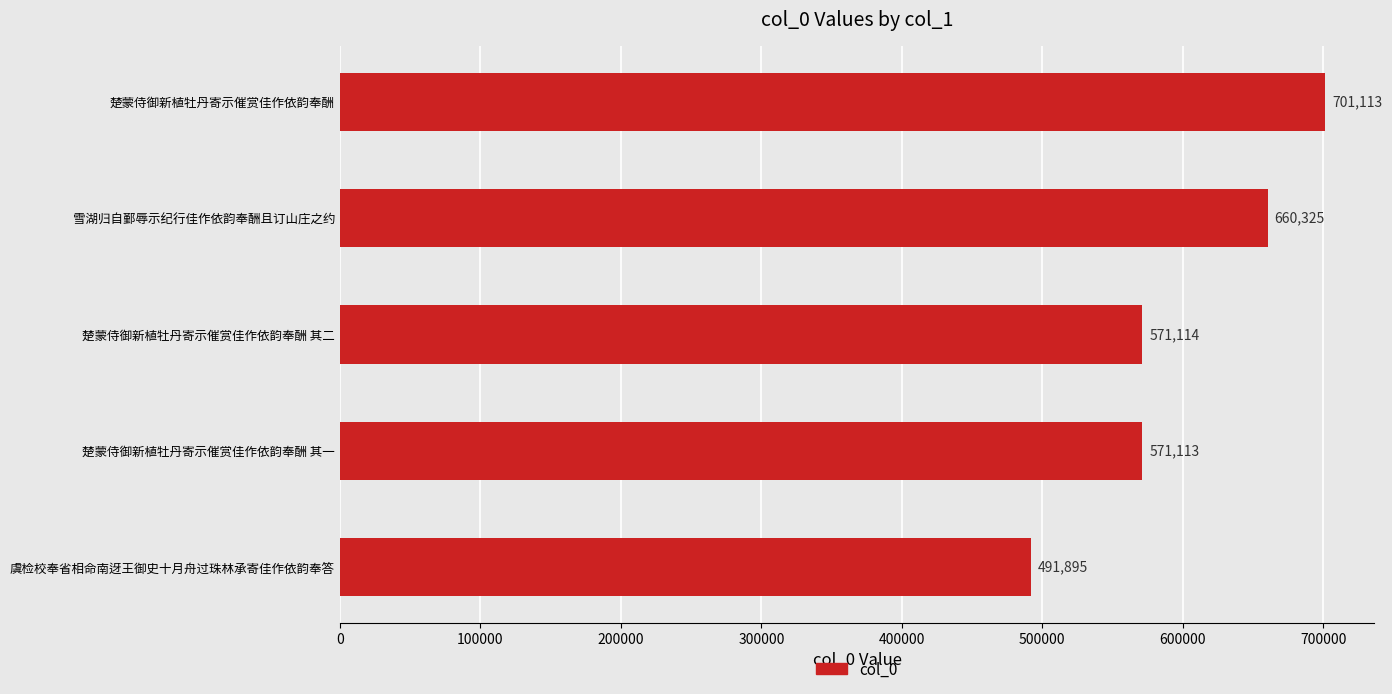

True or false: the data shows 491895 at 虞检校奉省相命南迓王御史十月舟过珠林承寄佳作依韵奉答.

True